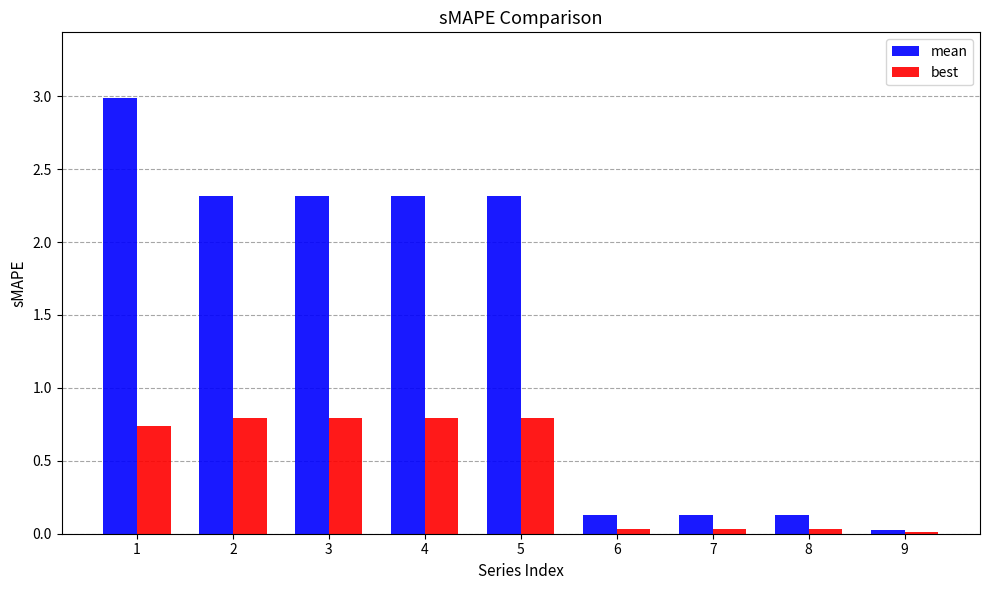

What is the average value of the mean series?

1.4